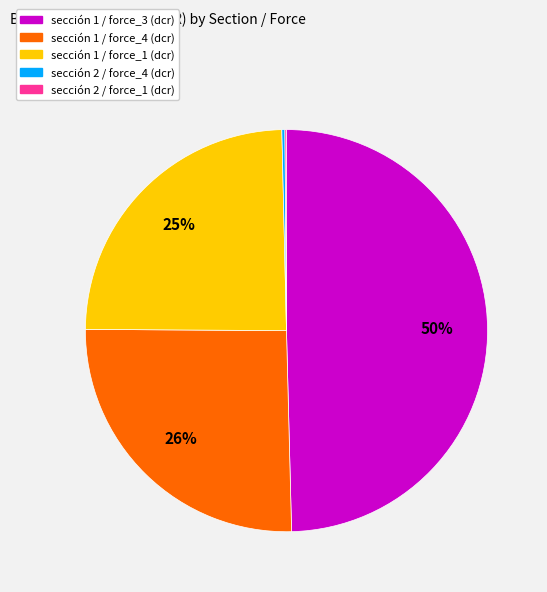

To the nearest percent, what is the average slice percentage?

20%